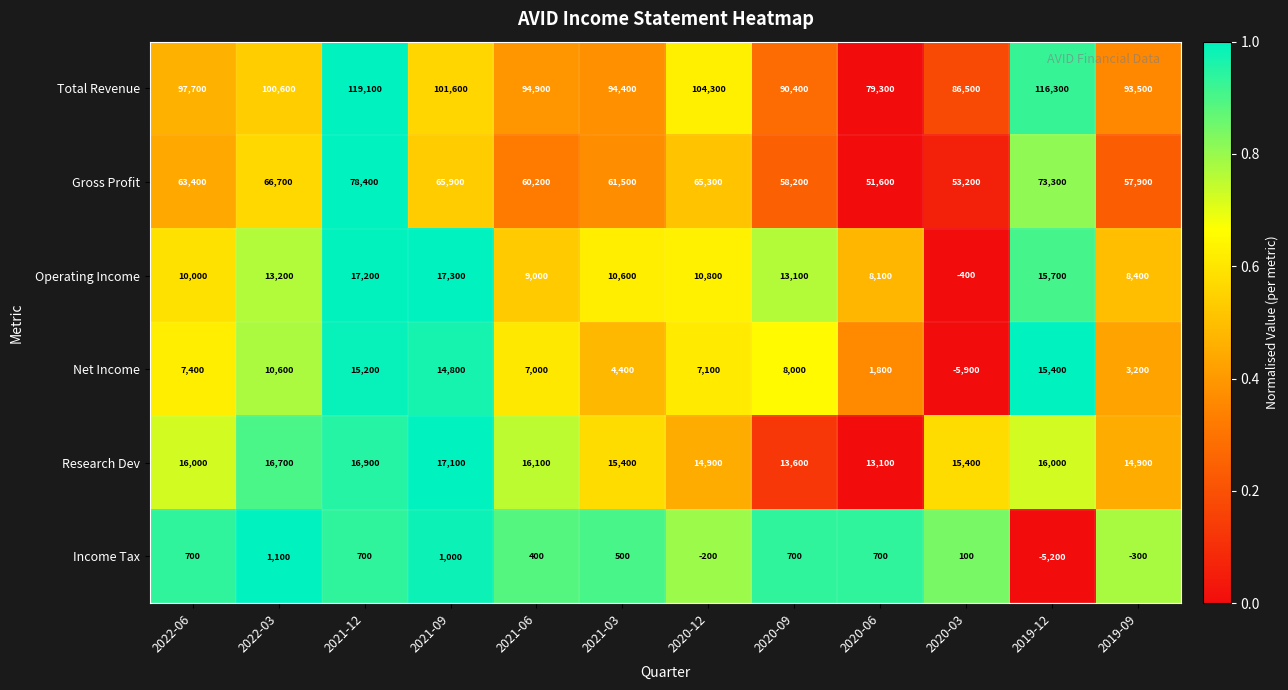

What is the difference between the second highest and minimum values in the Income Tax series?

6200